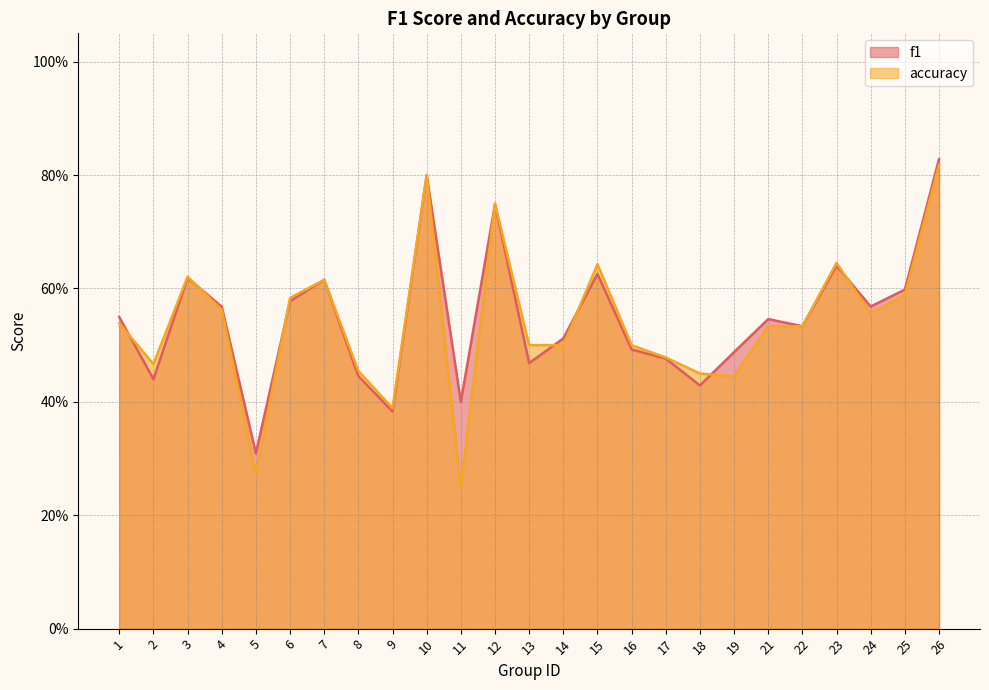

Reading left to right, transcribe all the data shown in this chart.

f1: 1=0.5	2=0.4	3=0.6	4=0.6	5=0.3	6=0.6	7=0.6	8=0.4	9=0.4	10=0.8	11=0.4	12=0.7	13=0.5	14=0.5	15=0.6	16=0.5	17=0.5	18=0.4	19=0.5	21=0.5	22=0.5	23=0.6	24=0.6	25=0.6	26=0.8
accuracy: 1=0.5	2=0.5	3=0.6	4=0.6	5=0.3	6=0.6	7=0.6	8=0.5	9=0.4	10=0.8	11=0.2	12=0.8	13=0.5	14=0.5	15=0.6	16=0.5	17=0.5	18=0.5	19=0.4	21=0.5	22=0.5	23=0.6	24=0.6	25=0.6	26=0.8